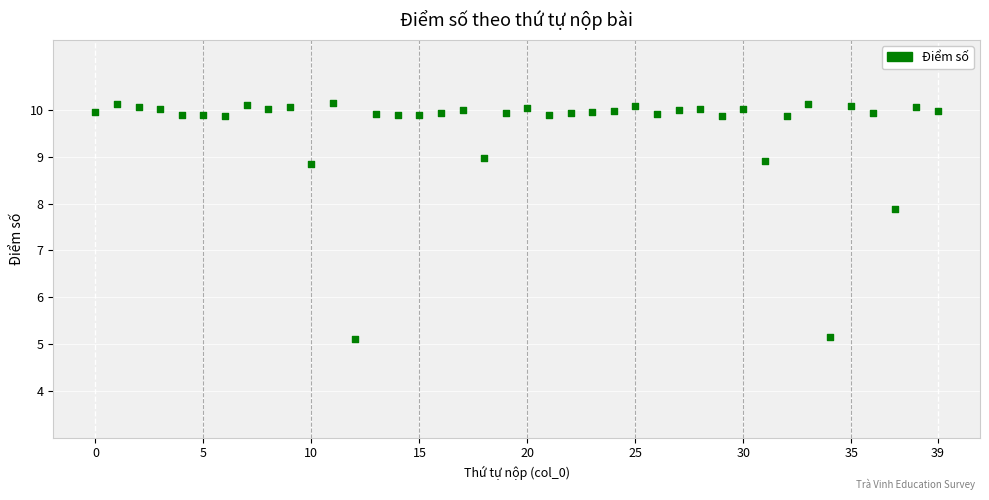

What Y value in the scatter plot is closest to 7?

7.9